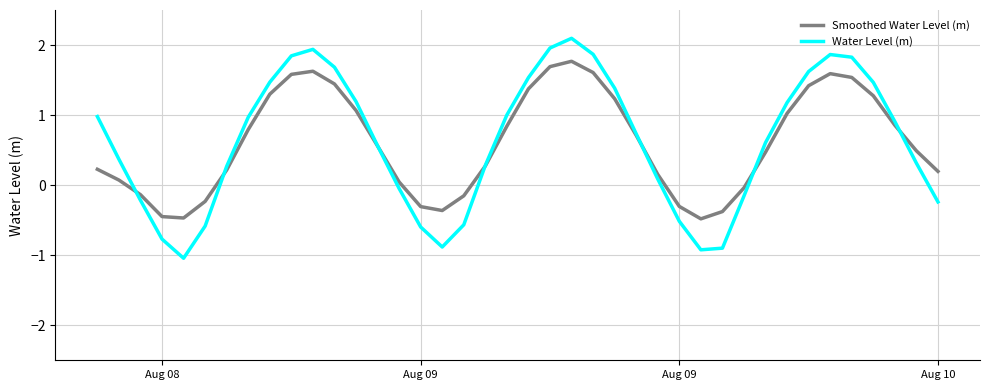

Which series has the widest spread of values?

Water Level (m)